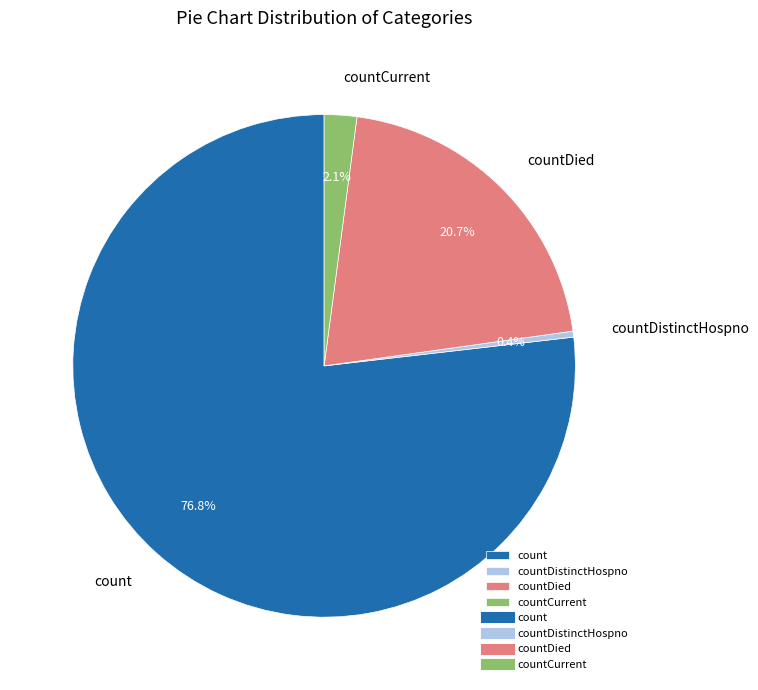

Is it true that count is 91% of the pie?

False